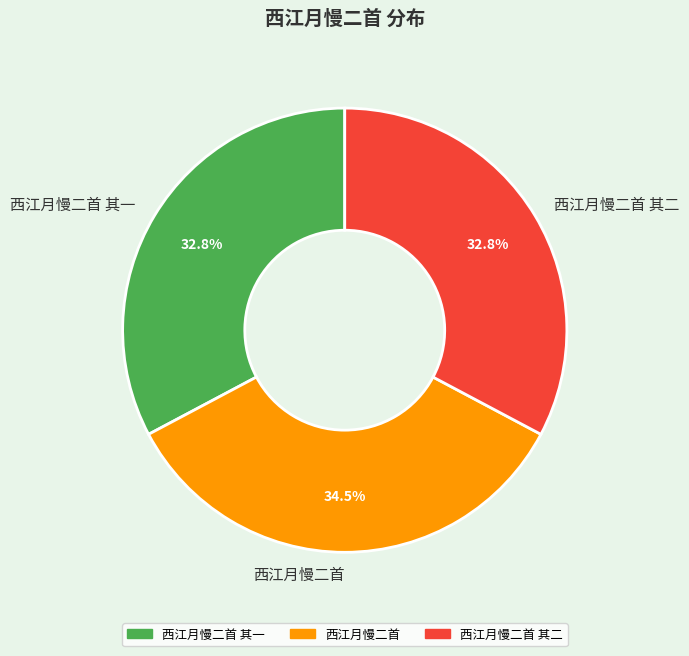

What is the ratio of the value at 西江月慢二首 其一 to the value at 西江月慢二首?

1.0